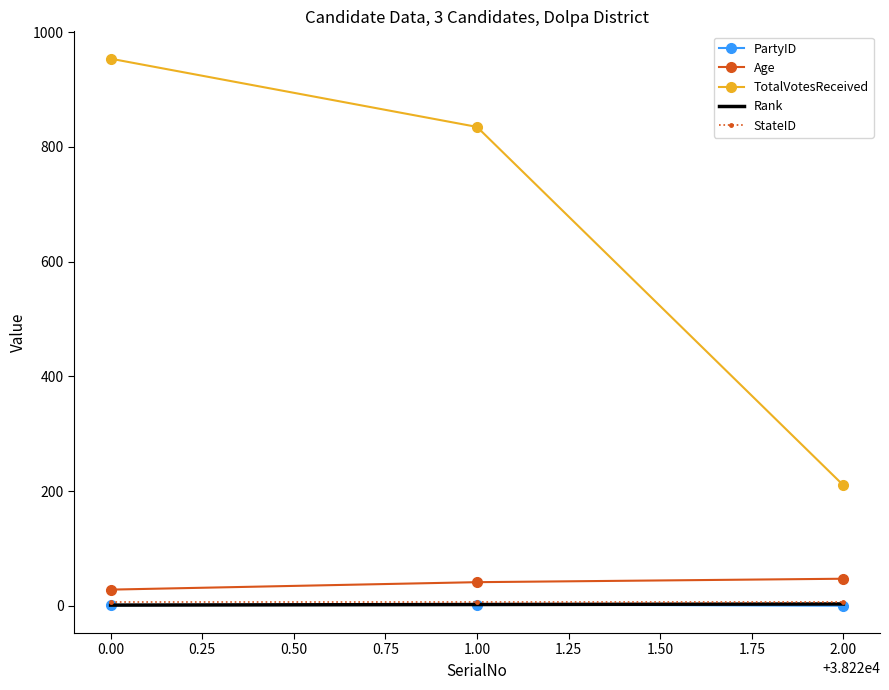

Which series has the widest spread of values?

TotalVotesReceived